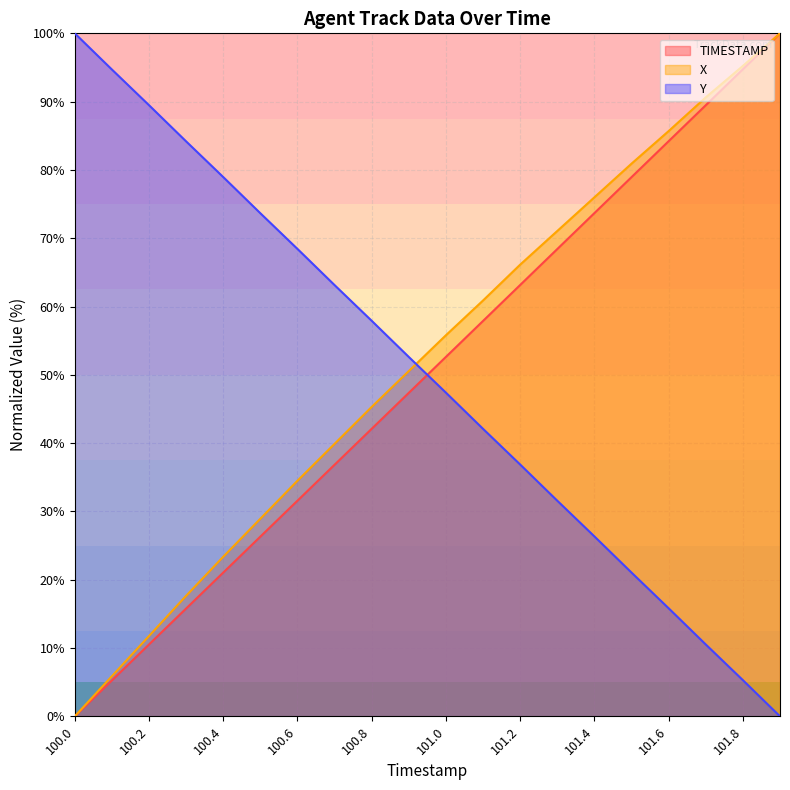

Reading left to right, transcribe all the data shown in this chart.

TIMESTAMP: 100.0=0.0	100.1=5.3	100.2=10.5	100.3=15.8	100.4=21.1	100.5=26.3	100.6=31.6	100.7=36.8	100.8=42.1	100.9=47.4	101.0=52.6	101.1=57.9	101.2=63.2	101.3=68.4	101.4=73.7	101.5=78.9	101.6=84.2	101.7=89.5	101.8=94.7	101.9=100.0
X: 100.0=0.0	100.1=5.9	100.2=11.8	100.3=17.6	100.4=23.4	100.5=28.9	100.6=34.5	100.7=39.9	100.8=45.3	100.9=50.6	101.0=55.8	101.1=60.9	101.2=66.1	101.3=71.1	101.4=76.0	101.5=80.9	101.6=85.7	101.7=90.6	101.8=95.2	101.9=100.0
Y: 100.0=100.0	100.1=94.7	100.2=89.5	100.3=84.2	100.4=79.0	100.5=73.7	100.6=68.4	100.7=63.1	100.8=57.9	100.9=52.6	101.0=47.4	101.1=42.1	101.2=36.9	101.3=31.6	101.4=26.3	101.5=21.0	101.6=15.8	101.7=10.5	101.8=5.3	101.9=0.0